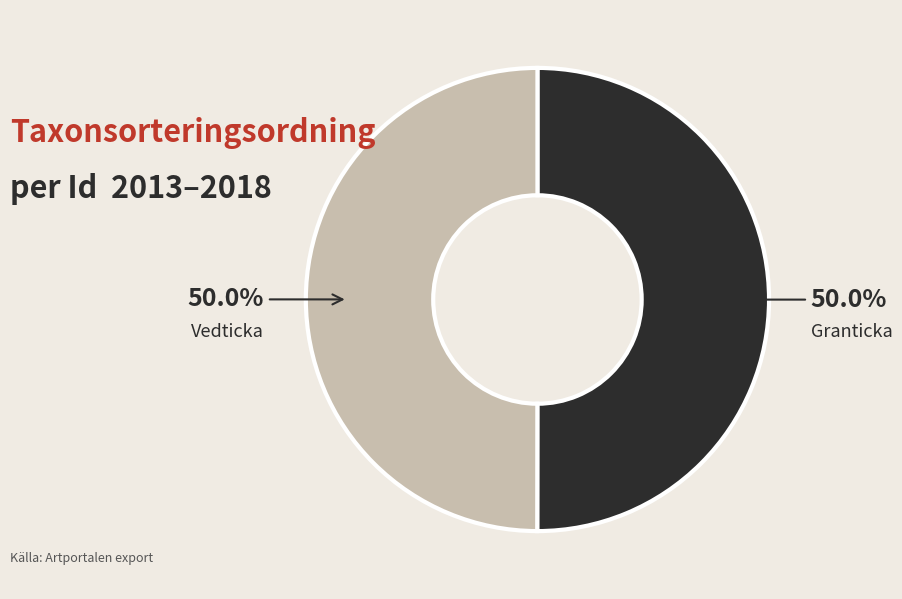

Approximately how many times larger is the value at Granticka compared to Vedticka?

1.0